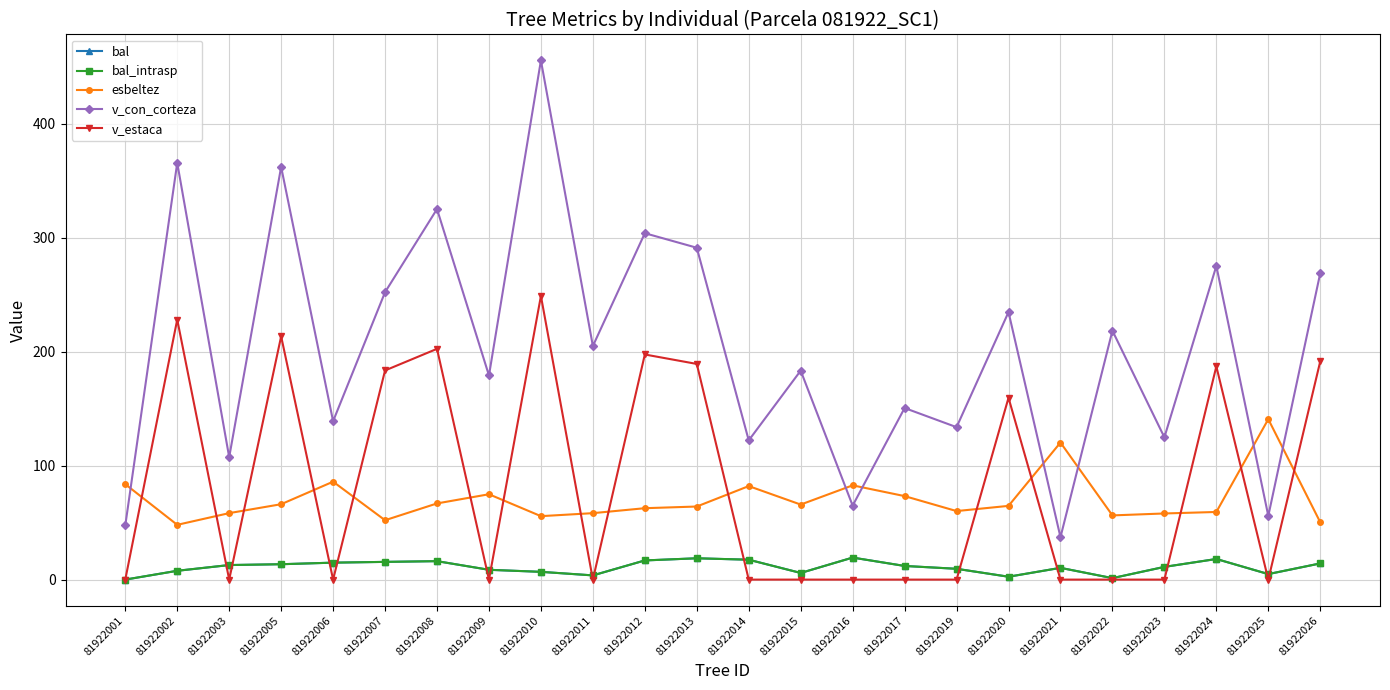

Does the chart have visible grid lines?

Yes